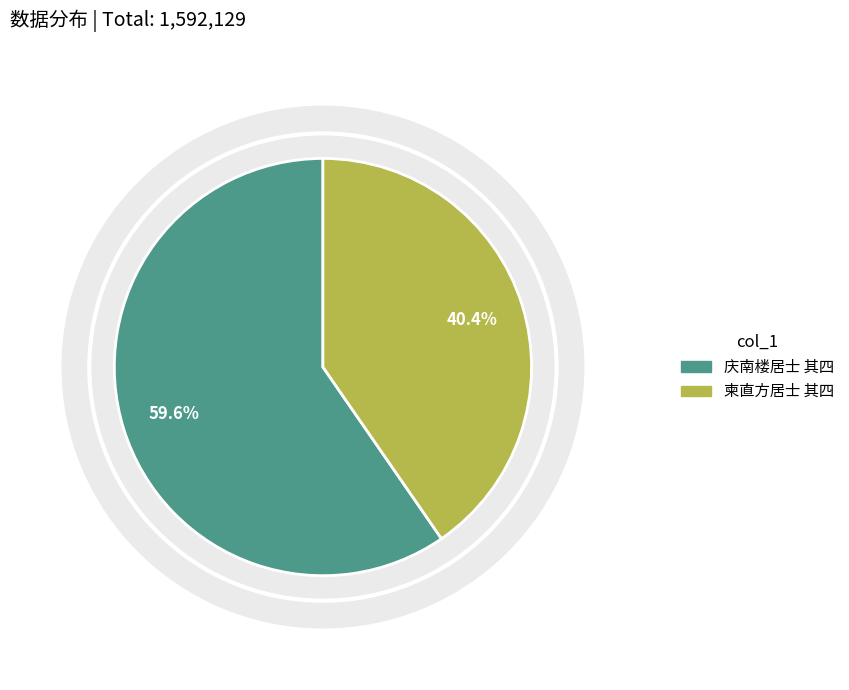

What portion of the pie excludes 庆南楼居士 其四?

40.4%